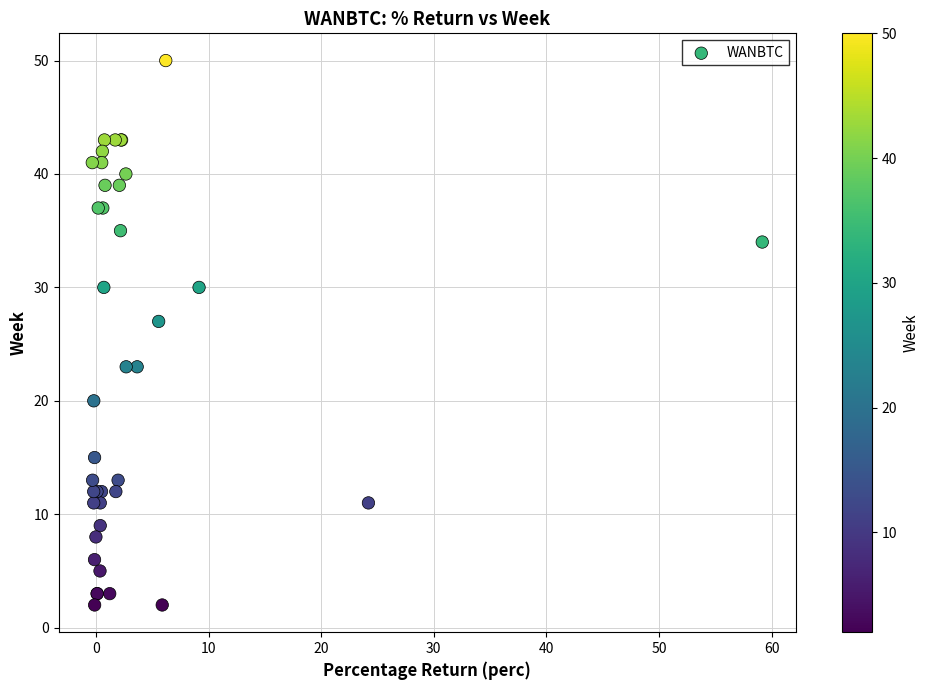

What Y value in the scatter plot is closest to 26?

27